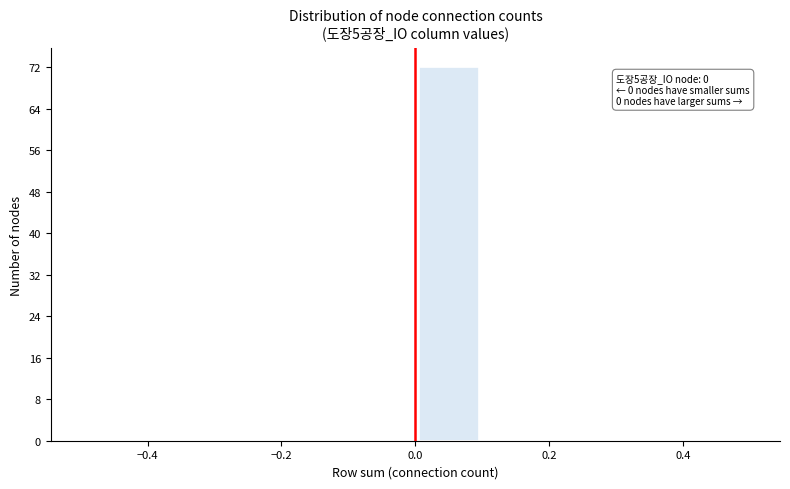

Over which range of the x-axis is the bar tallest?

0.0 to 0.1